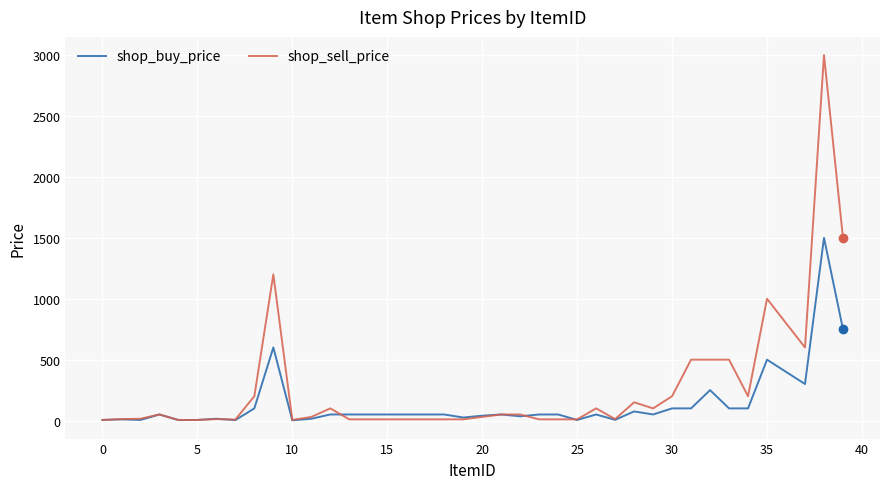

What is the average value of the shop_sell_price series?

276